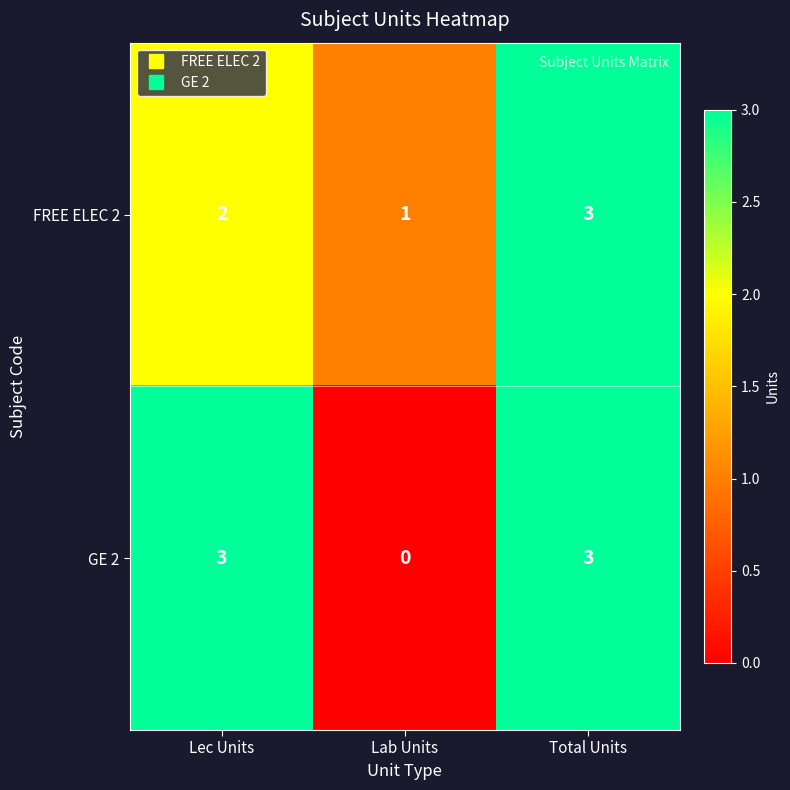

The value of GE 2 at Lab Units is 0. True or false?

True